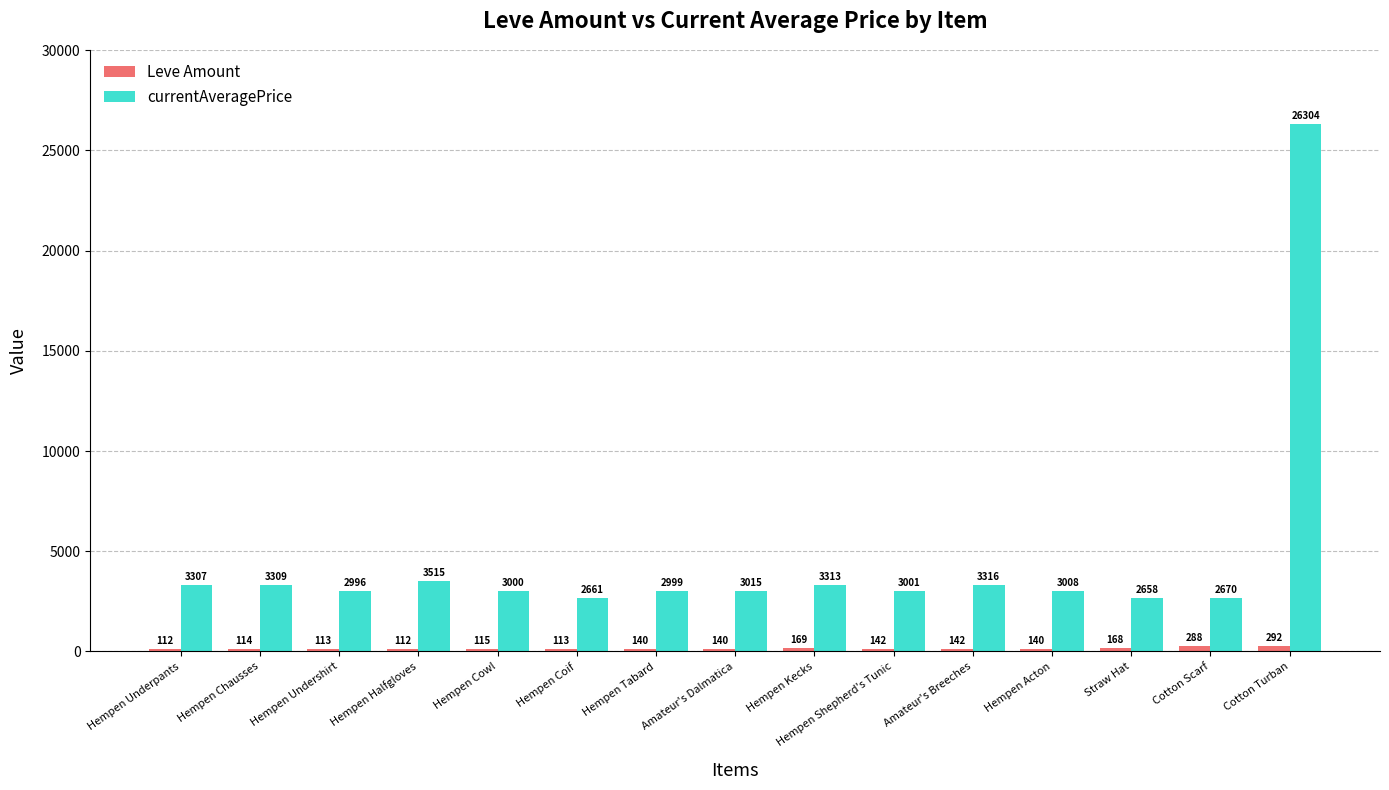

What is the label of the 1st bar from the left?

Hempen Underpants